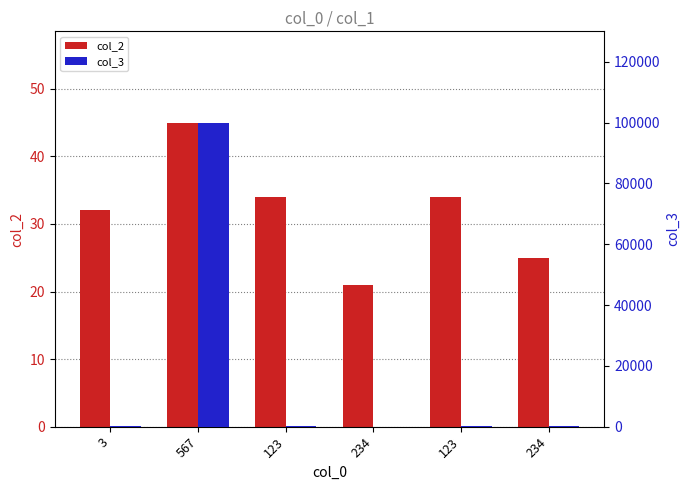

Which category has the lowest value across all series?

234